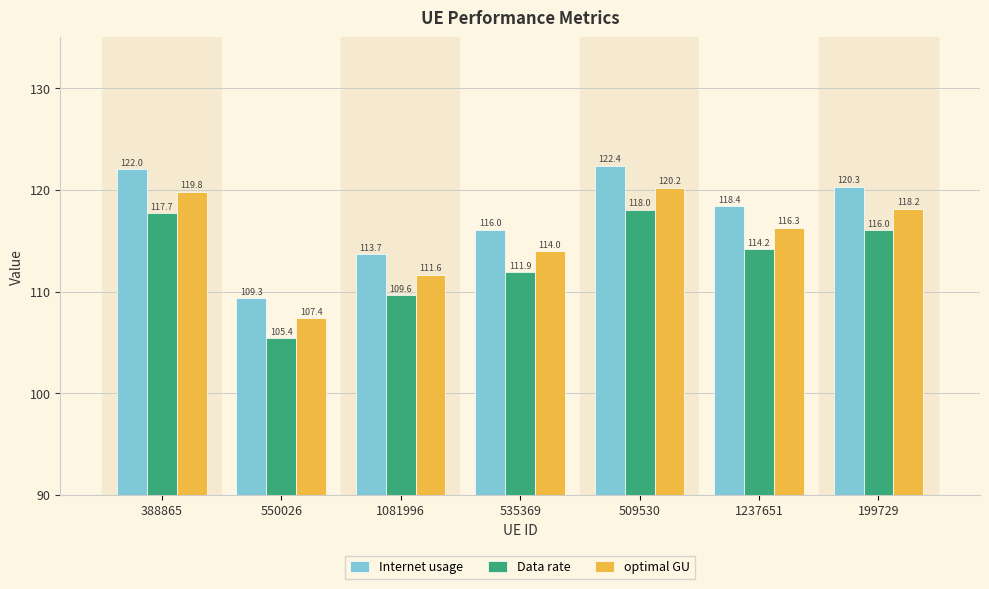

How many values in the optimal GU series exceed 116?

4